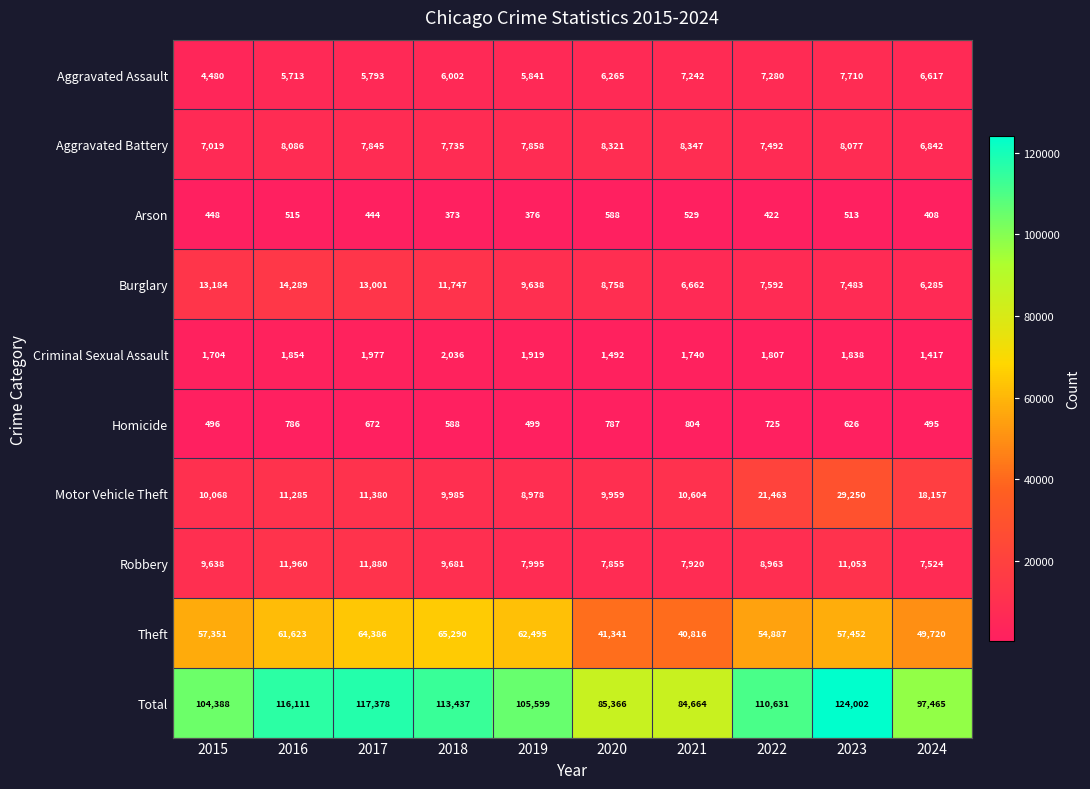

What is the total value across all series at 2016?

232222